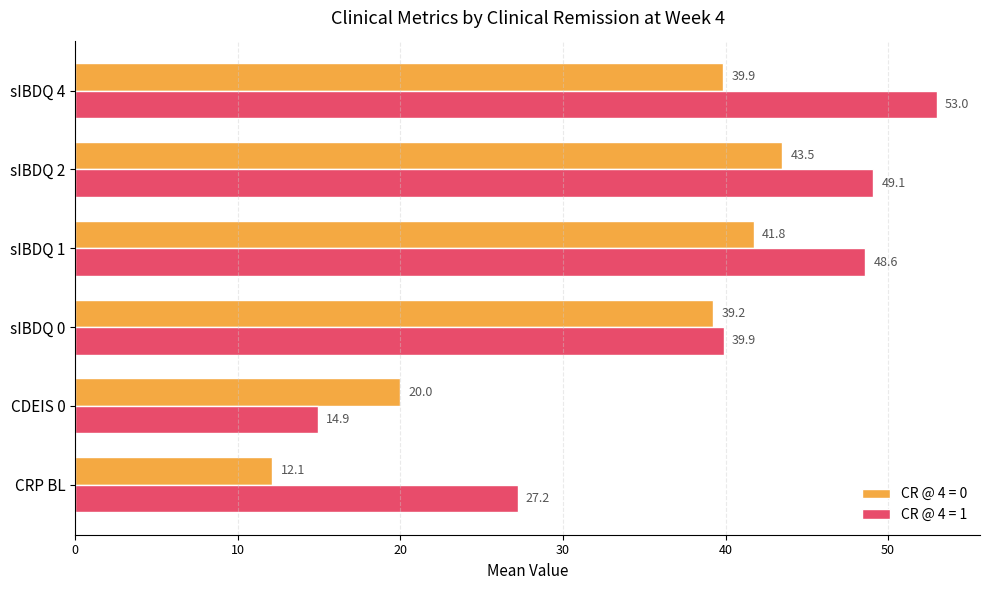

Rank the categories by CR @ 4 = 1 value from lowest to highest.

CDEIS 0, CRP BL, sIBDQ 0, sIBDQ 1, sIBDQ 2, sIBDQ 4